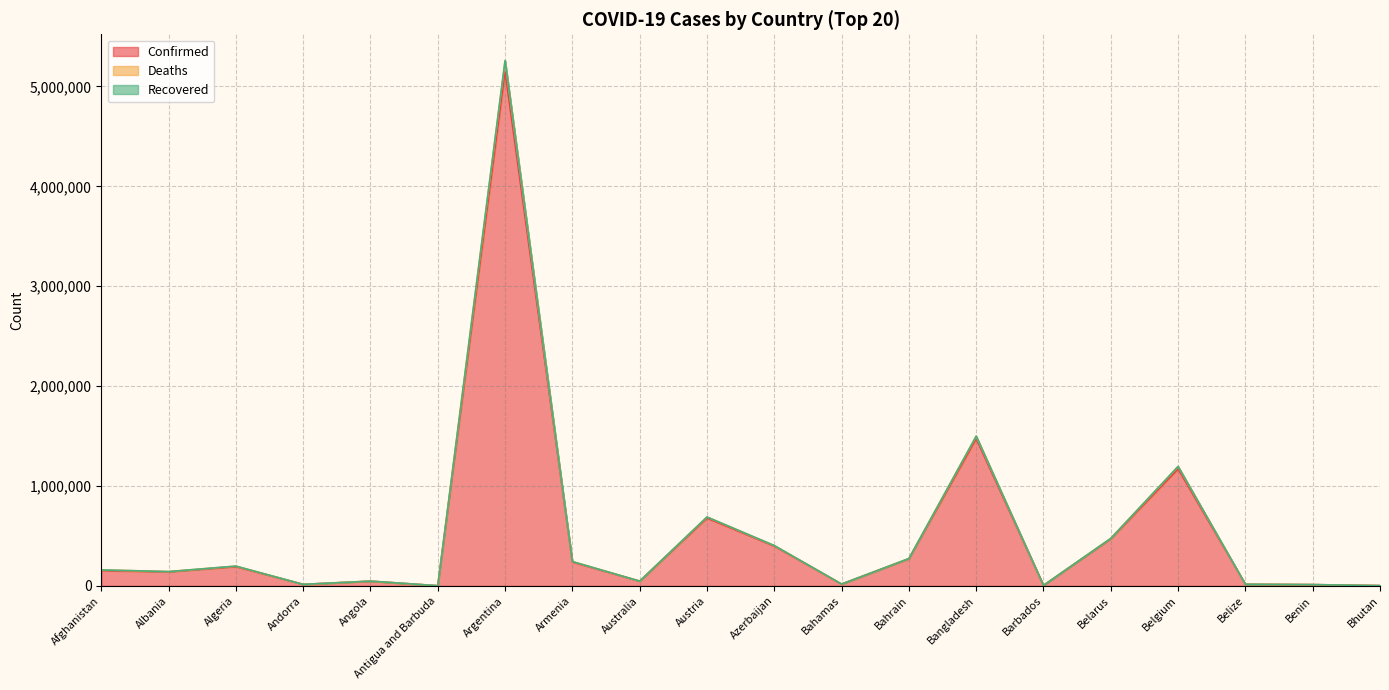

True or false: Deaths and Confirmed intersect in this chart.

False